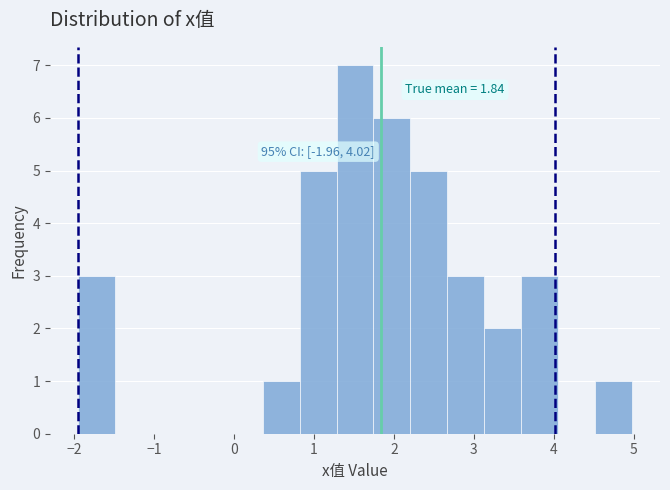

Over which range of the x-axis is the bar tallest?

1.3 to 1.7